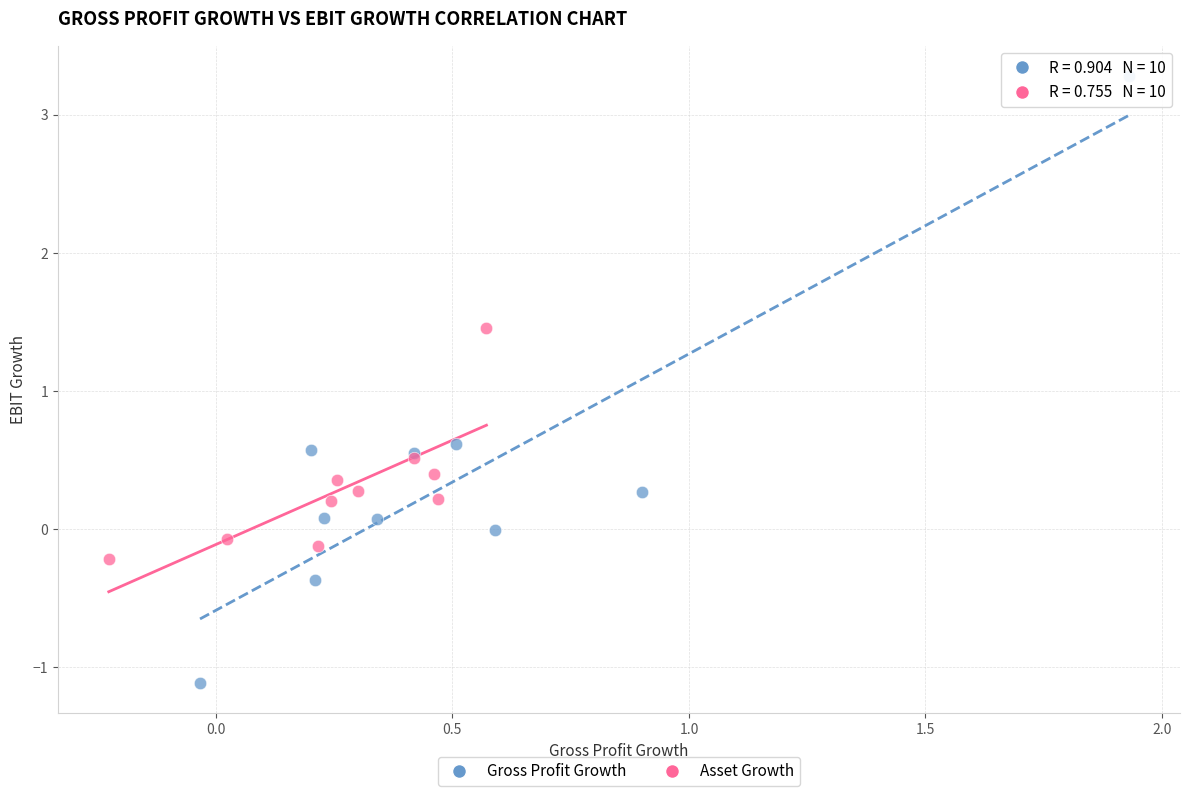

Which series reaches the minimum Y coordinate?

Gross Profit Growth